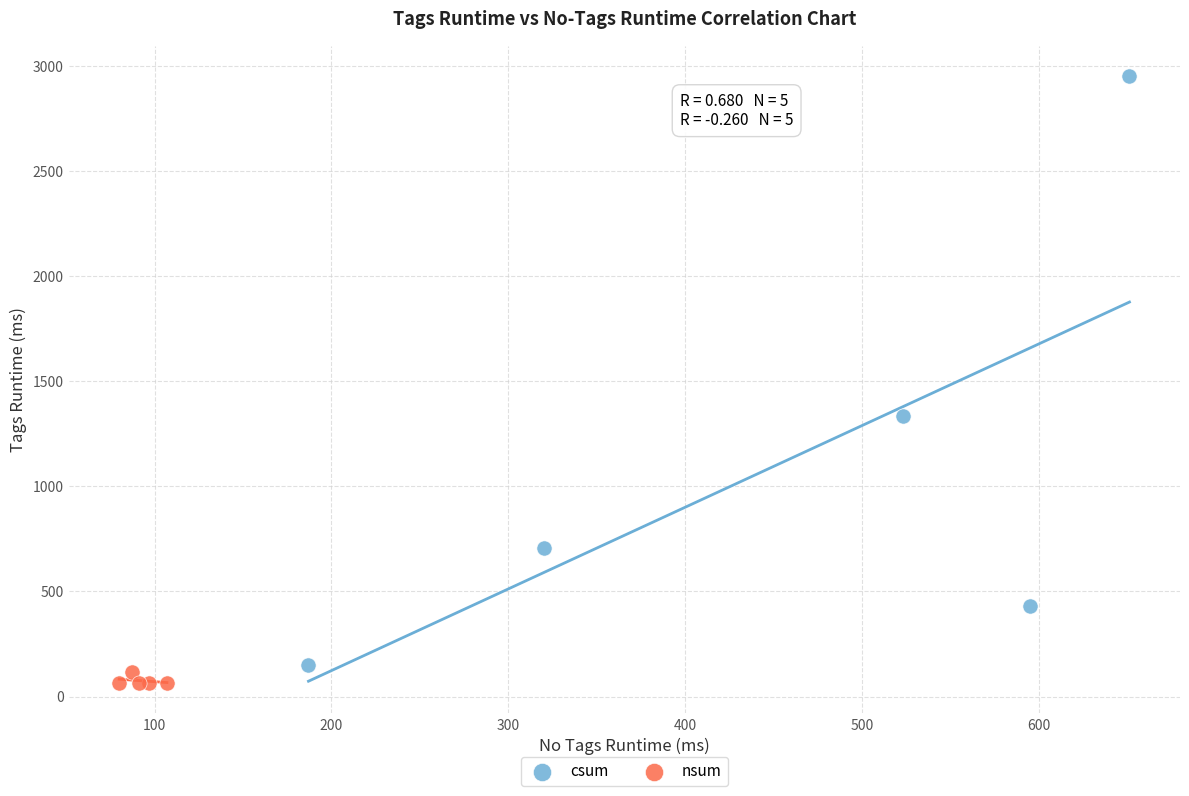

Which series contains the highest Y value?

csum